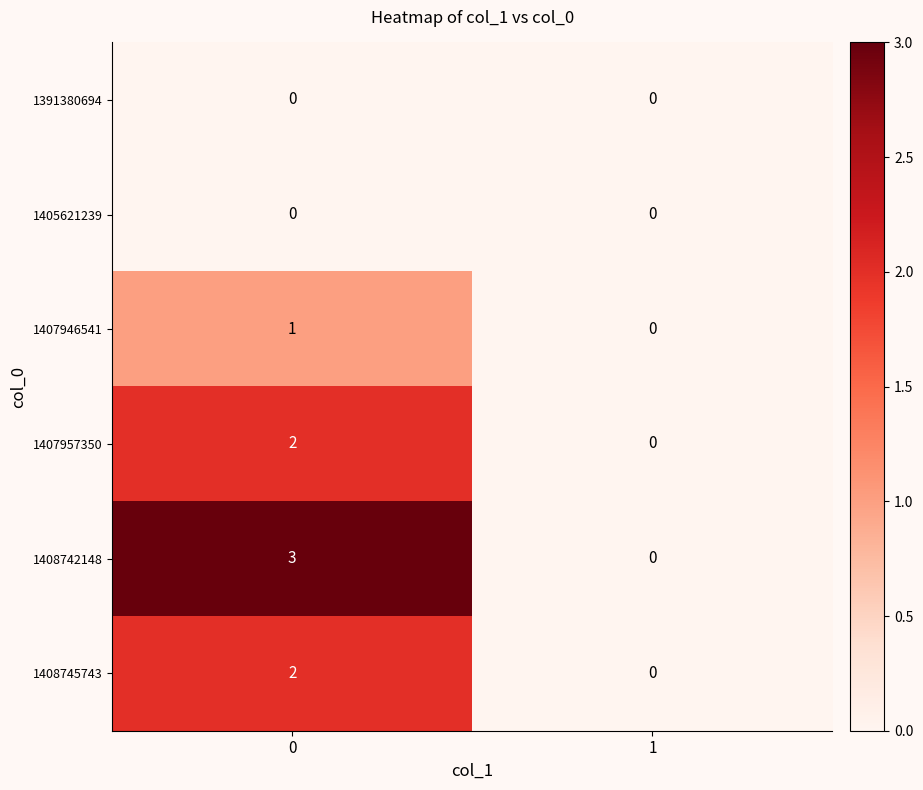

Reading left to right, list all the values displayed in this chart.

1391380694: 0	0
1405621239: 0	0
1407946541: 1	0
1407957350: 2	0
1408742148: 3	0
1408745743: 2	0